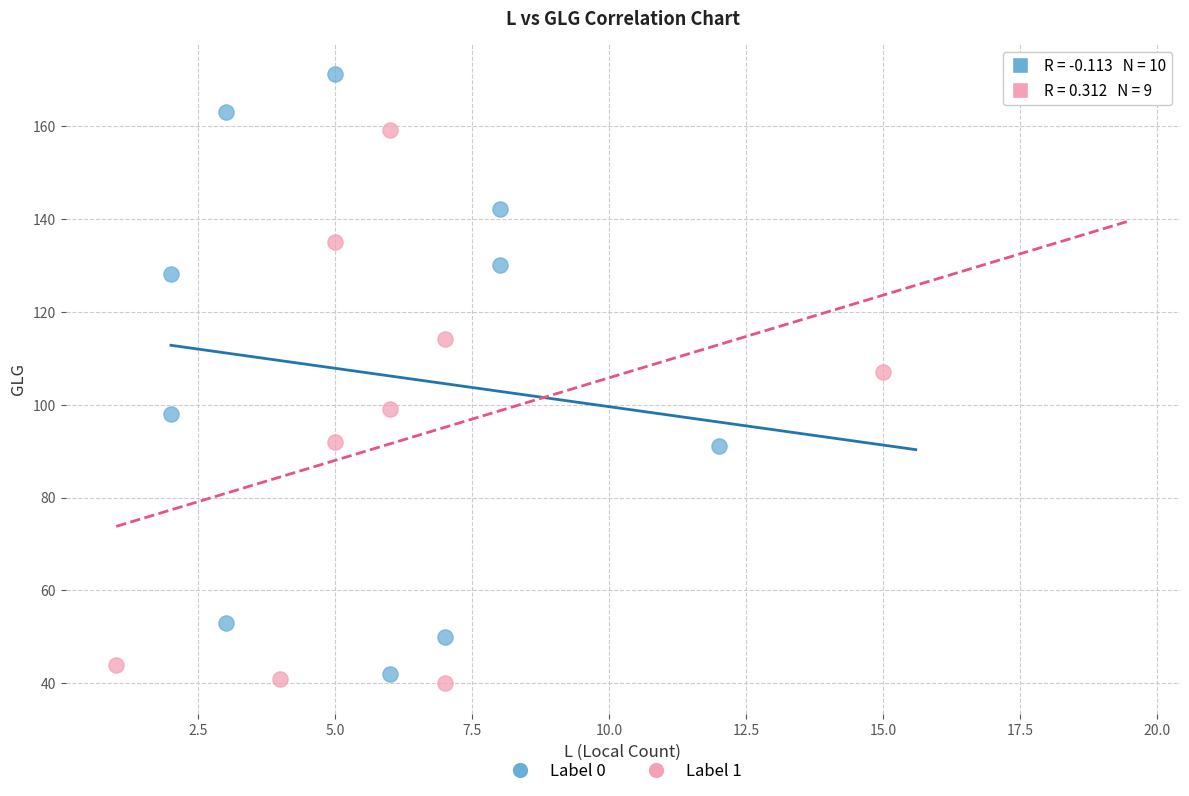

What are all the series names shown in the legend?

Label 0, Label 1